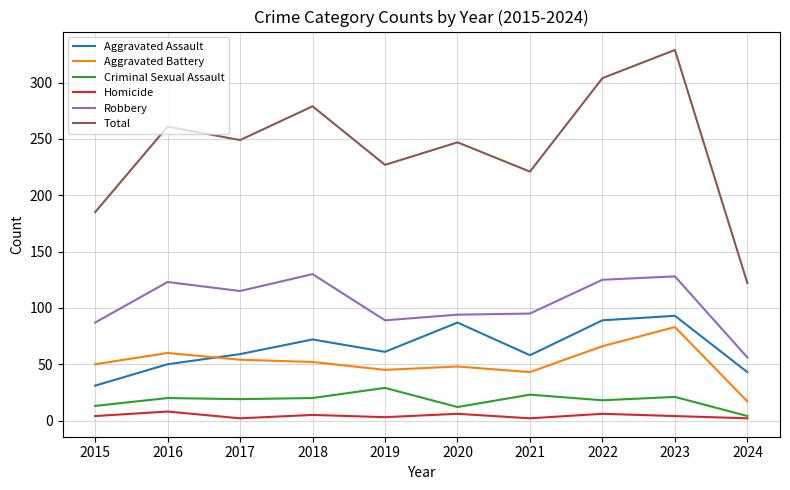

The value of Total at 2024 is 67. True or false?

False